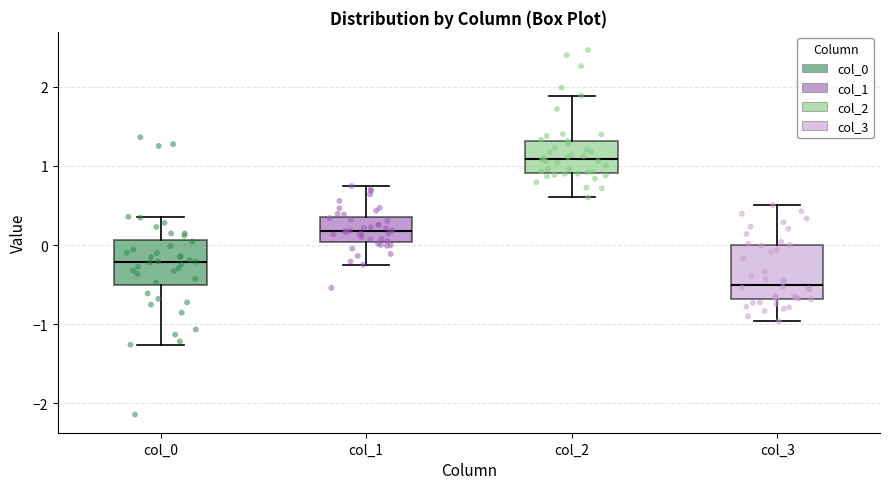

Where does the upper whisker of the box for col_2 end on the y-axis? The values are not printed on the chart, so give them approximately, as read against the axis.

1.9